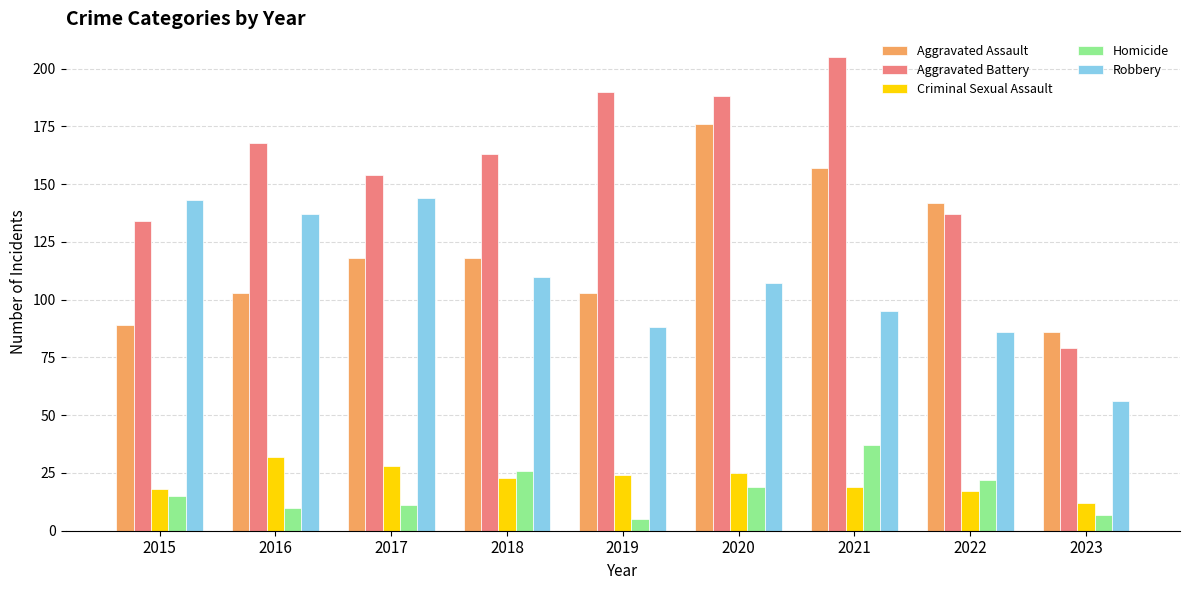

Are the bars grouped side by side (vs. stacked)?

Yes